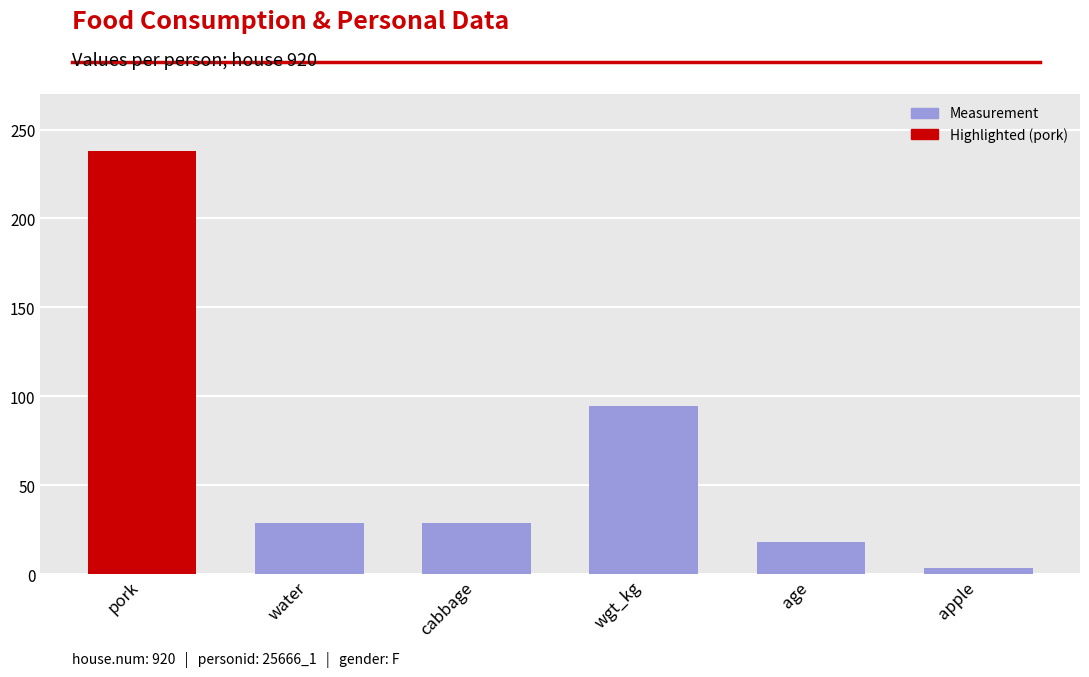

Which has a higher value, water or age?

water